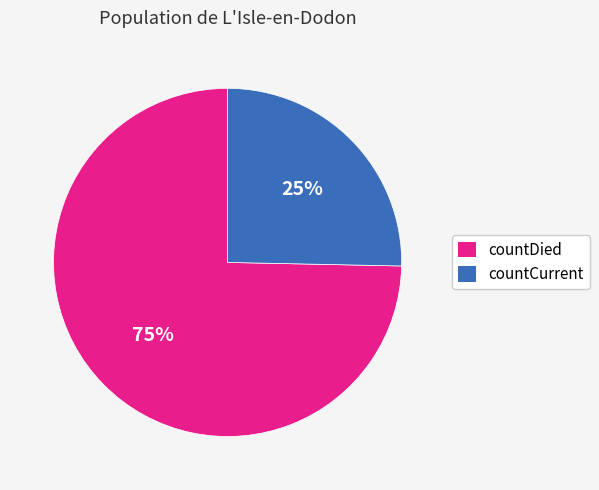

Do countCurrent and countDied together represent more than half of the pie?

Yes